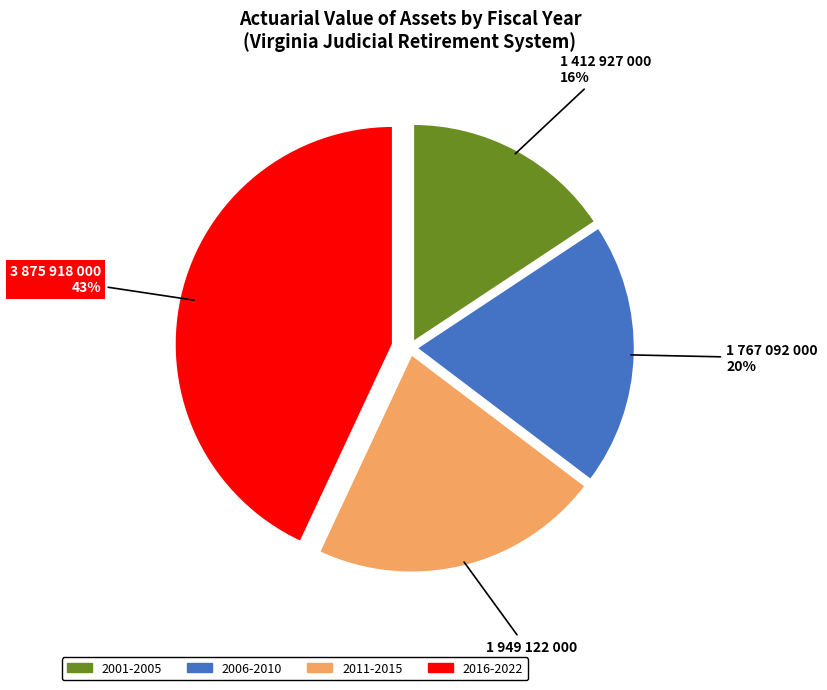

Does any single category account for the majority?

No